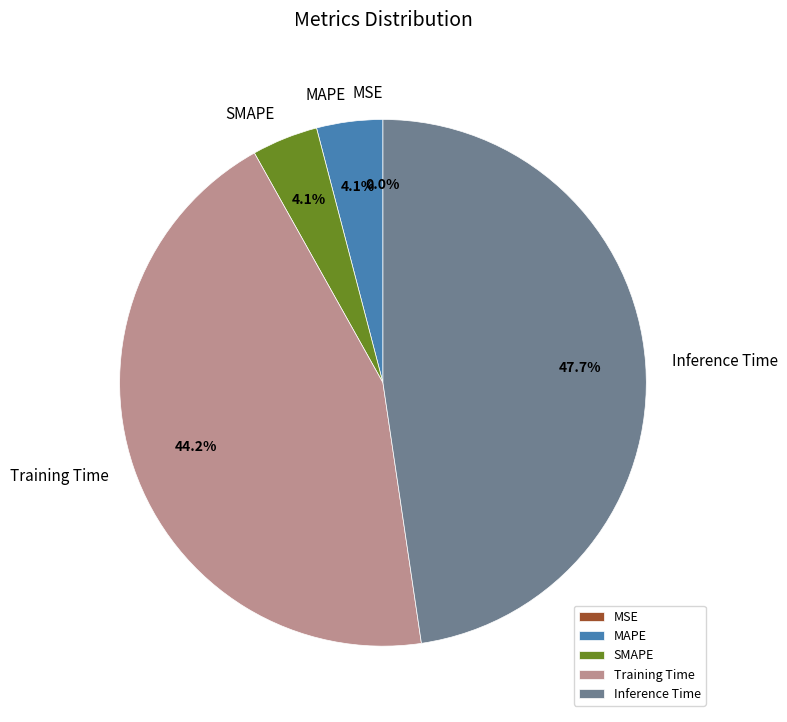

To the nearest percent, what portion does Inference Time represent?

48%